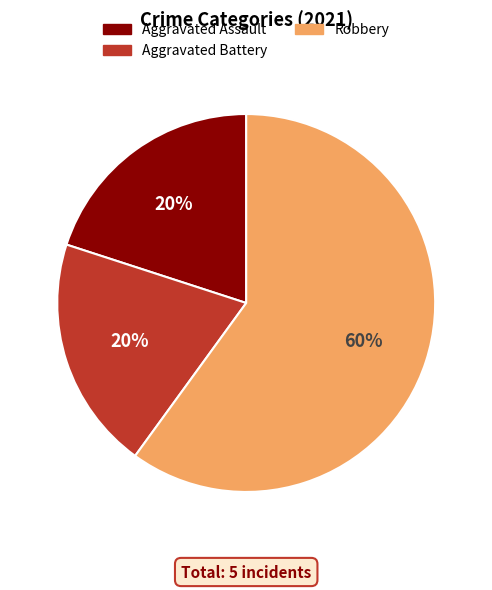

To the nearest percent, what is the average slice percentage?

33%